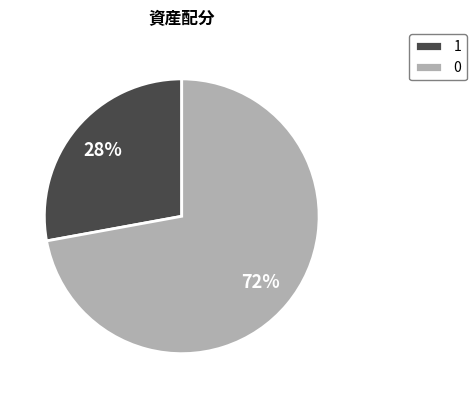

What percentage is the 1 slice, to the nearest percent?

28%